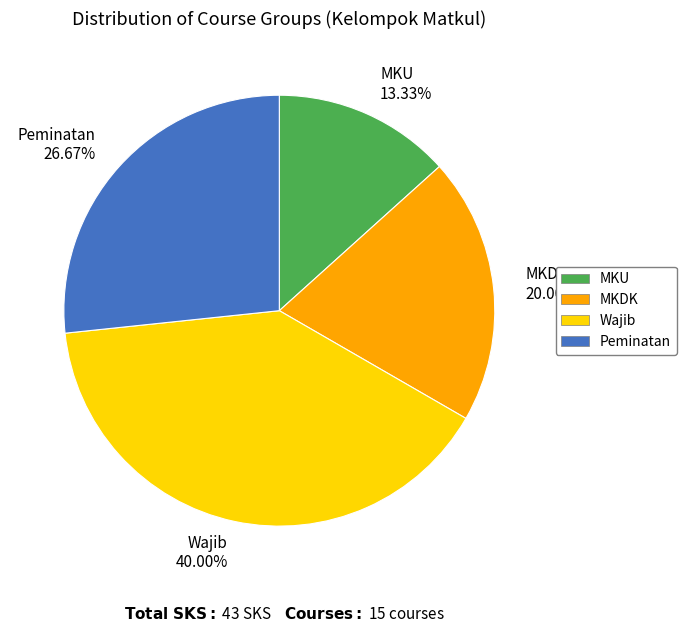

To the nearest percent, what percentage of the pie is Wajib?

40%